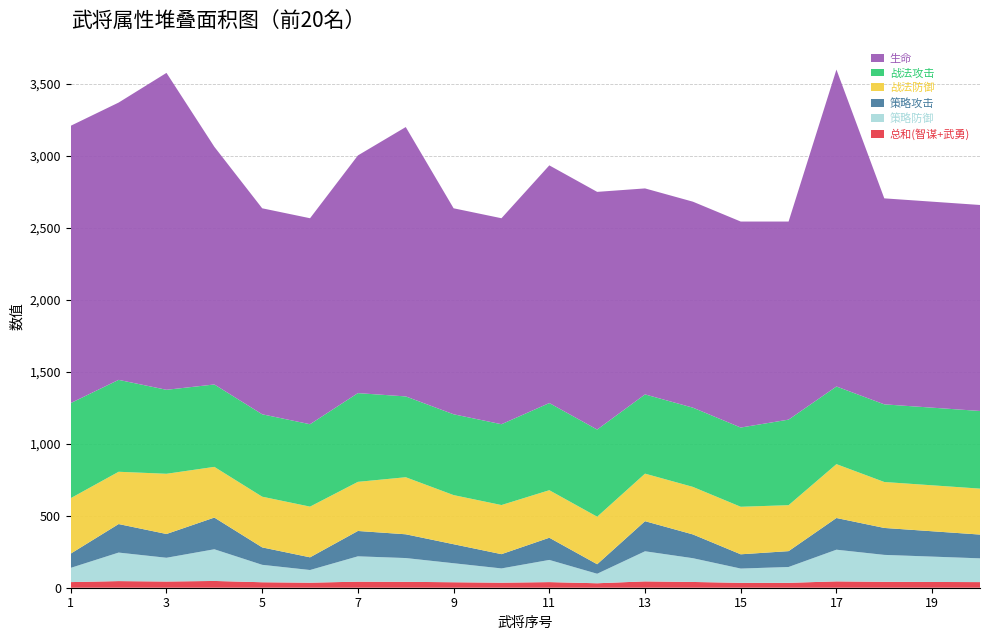

Reading left to right, transcribe all the data shown in this chart.

总和(智谋+武勇): 1=39	2=46	3=43	4=47	5=38	6=35	7=42	8=41	9=38	10=35	11=39	12=31	13=44	14=40	15=34	16=34	17=44	18=41	19=40	20=39
策略防御: 1=99	2=198	3=165	4=220	5=121	6=88	7=176	8=165	9=132	10=99	11=154	12=66	13=209	14=165	15=99	16=110	17=220	18=187	19=176	20=165
策略攻击: 1=99	2=198	3=165	4=220	5=121	6=88	7=176	8=165	9=132	10=99	11=154	12=66	13=209	14=165	15=99	16=110	17=220	18=187	19=176	20=165
战法防御: 1=385	2=363	3=418	4=352	5=352	6=352	7=341	8=396	9=341	10=341	11=330	12=330	13=330	14=330	15=330	16=319	17=374	18=319	19=319	20=319
战法攻击: 1=660	2=638	3=583	4=572	5=572	6=572	7=616	8=561	9=561	10=561	11=605	12=605	13=550	14=550	15=550	16=594	17=539	18=539	19=539	20=539
生命: 1=1925	2=1925	3=2200	4=1650	5=1430	6=1430	7=1650	8=1870	9=1430	10=1430	11=1650	12=1650	13=1430	14=1430	15=1430	16=1375	17=2200	18=1430	19=1430	20=1430